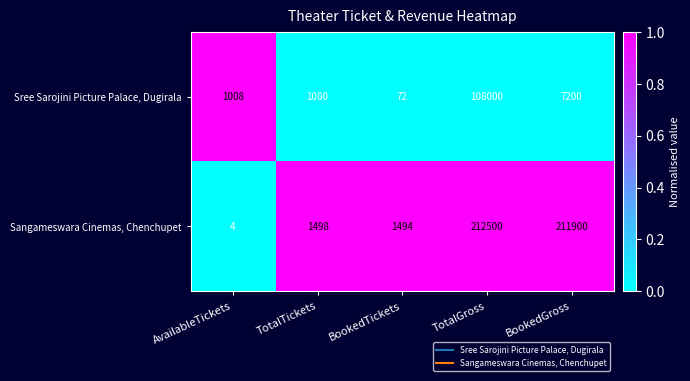

How many data points does each series have?

5